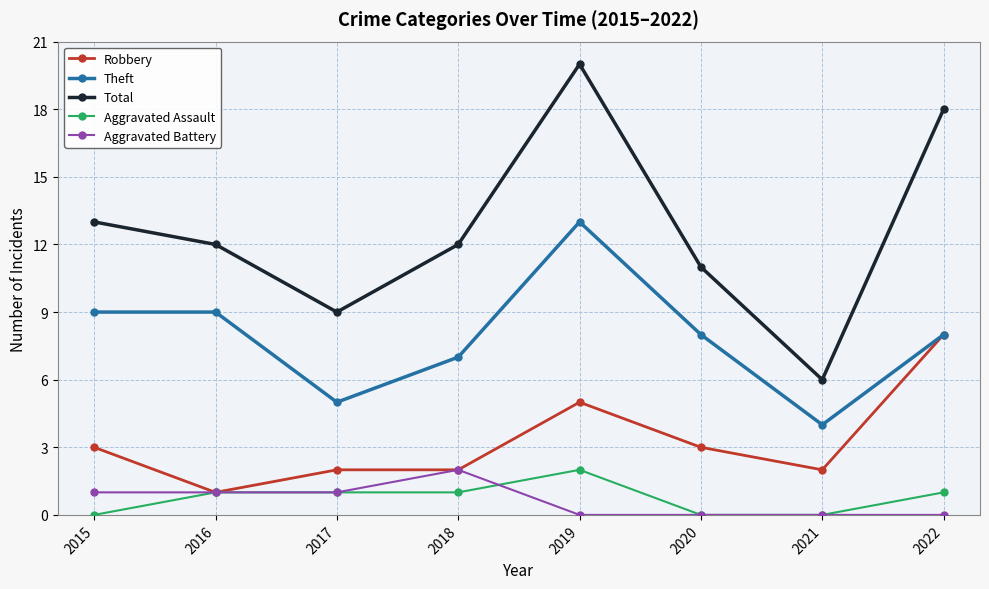

What is the total value across all series at 2018?

24